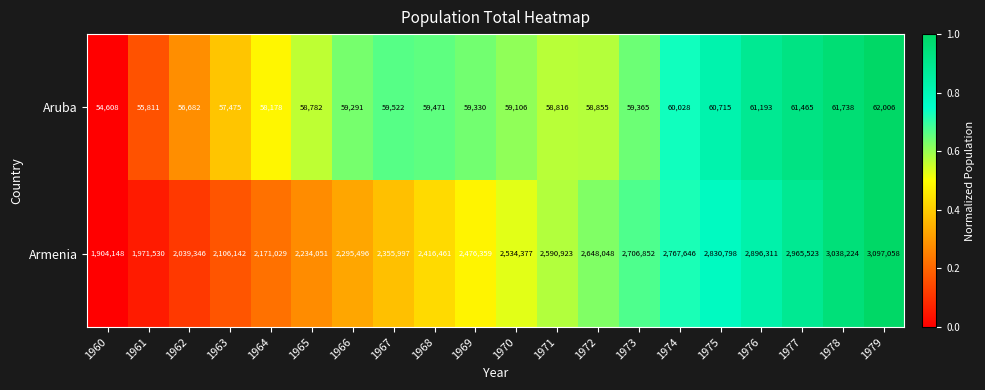

Rank the series at 1963 from lowest to highest value.

Aruba, Armenia